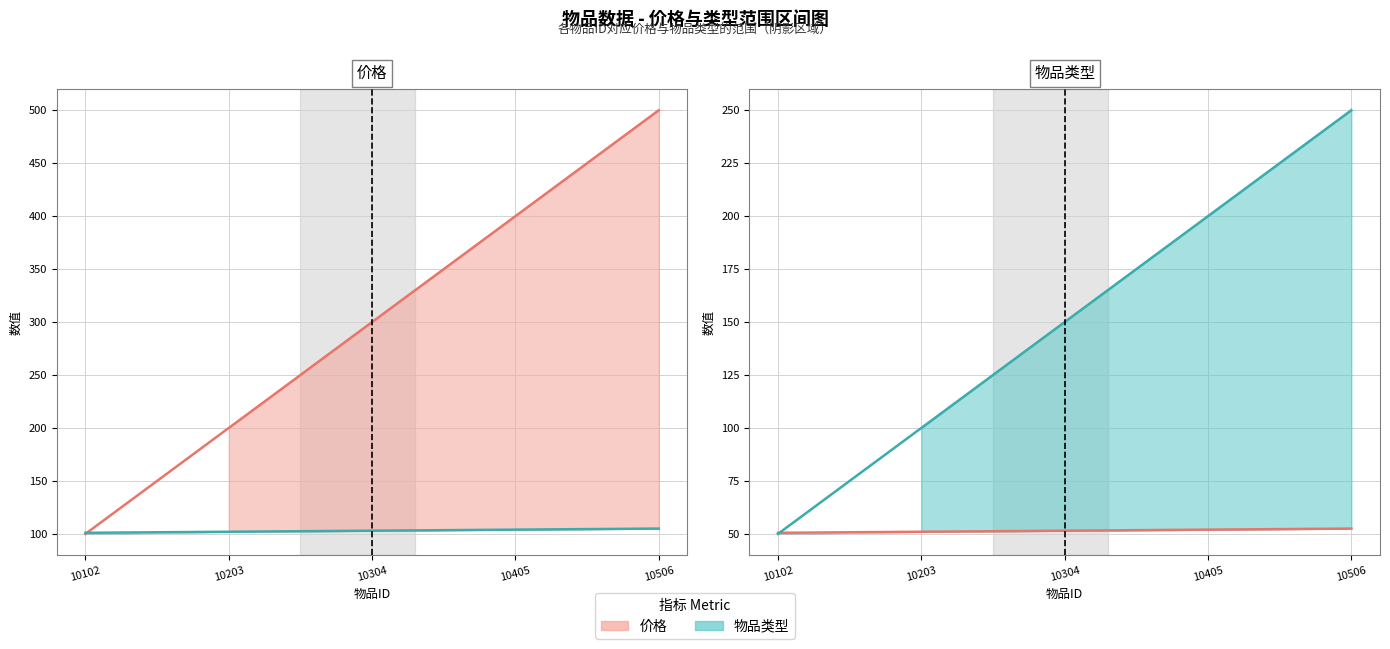

What is the total value across all series at 10304?

403